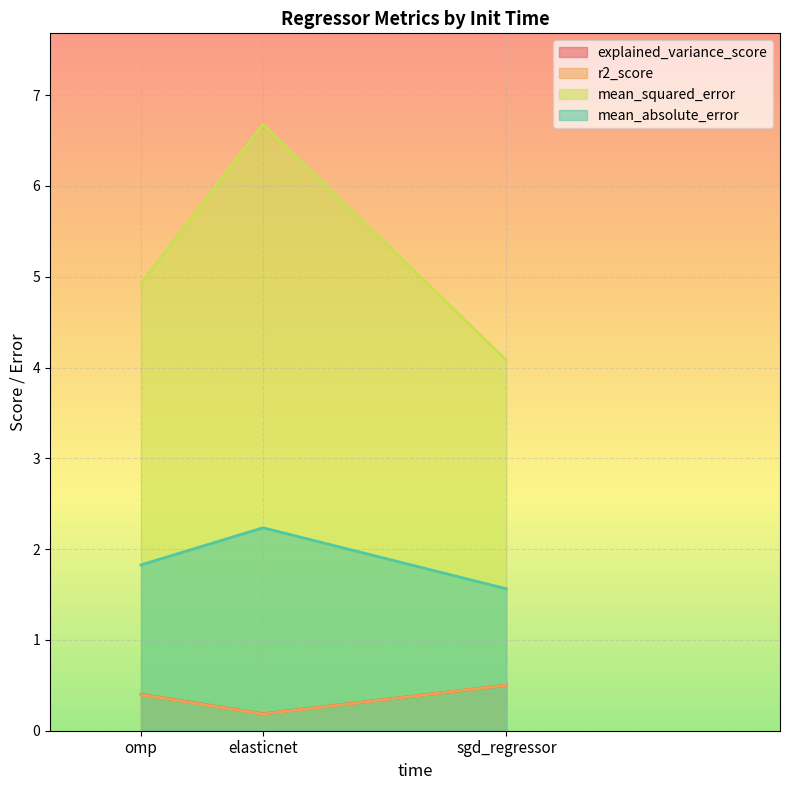

At how many categories does at least one series exceed 6?

1